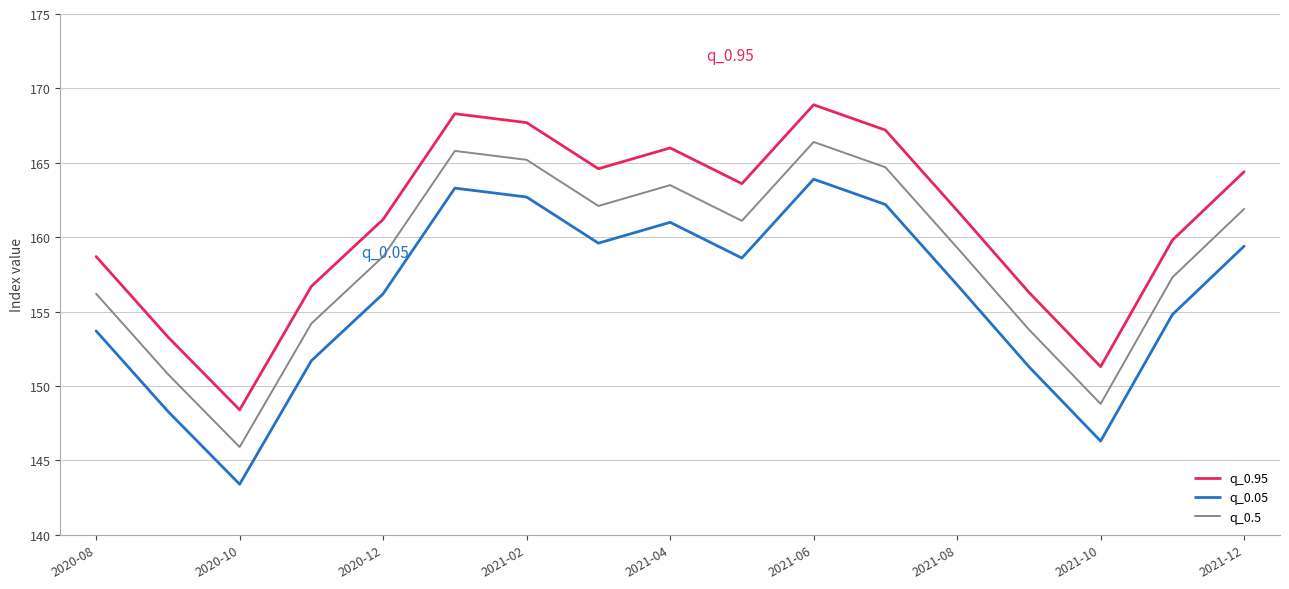

Which series has the largest total across all categories?

q_0.95